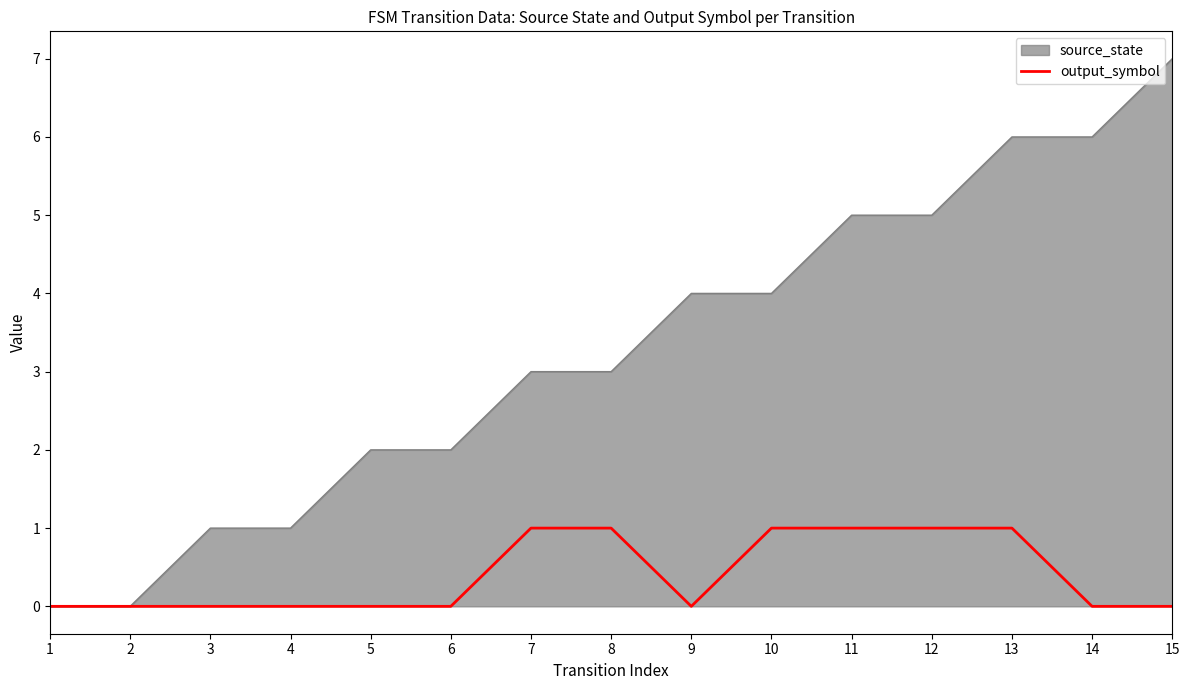

Which series has the widest spread of values?

source_state